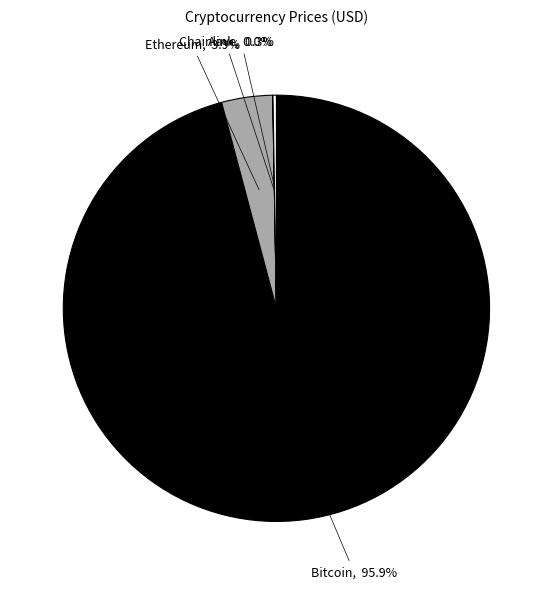

Is there a majority slice in this chart?

Yes